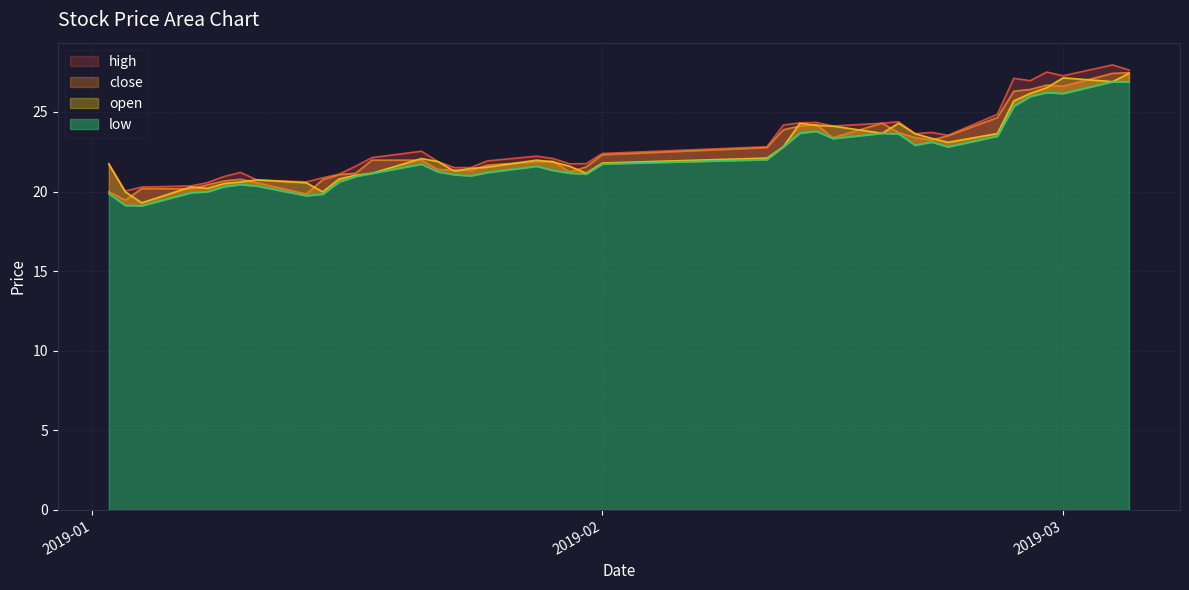

The close series shows 34.2 at 17. True or false?

False